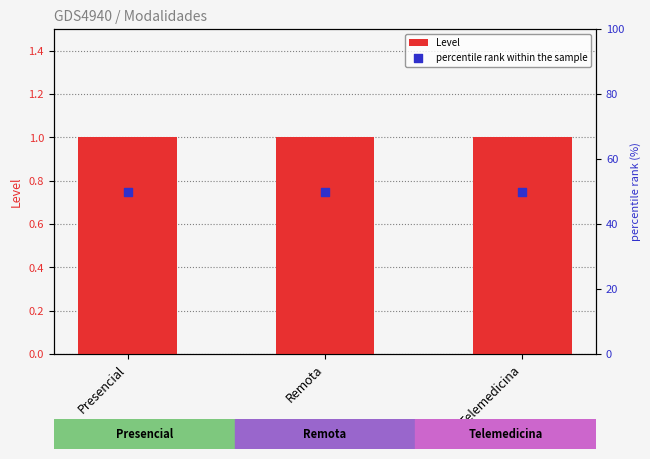

Which series contains the lowest Y value?

Level